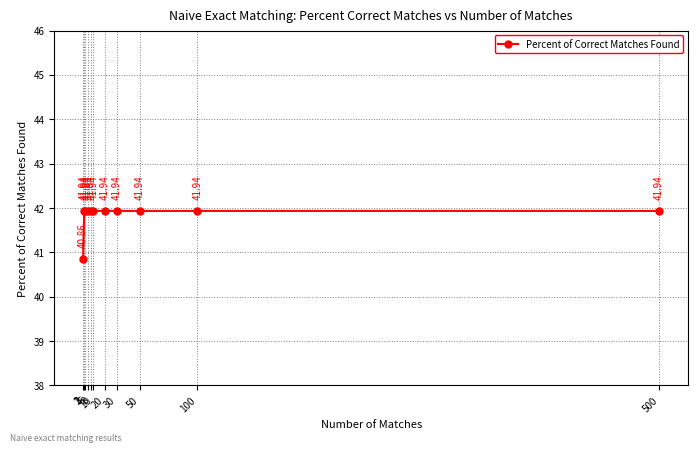

Reading left to right, transcribe all the data shown in this chart.

40.9	41.9	41.9	41.9	41.9	41.9	41.9	41.9	41.9	41.9	41.9